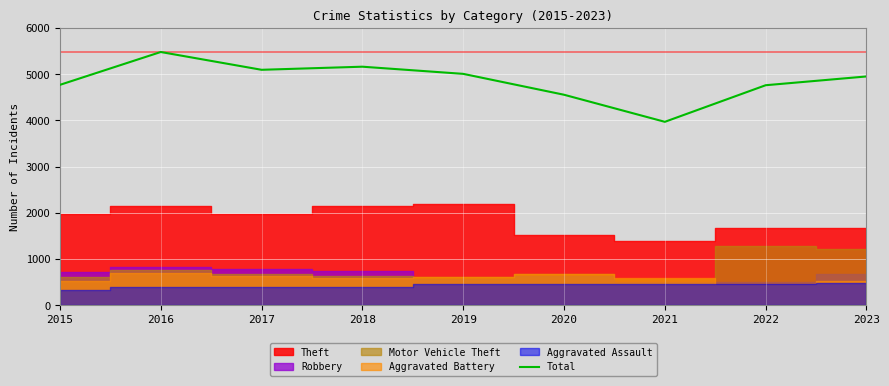

Reading left to right, extract all data points from this chart.

2015=4770	2016=5481	2017=5096	2018=5163	2019=5008	2020=4556	2021=3970	2022=4762	2023=4952